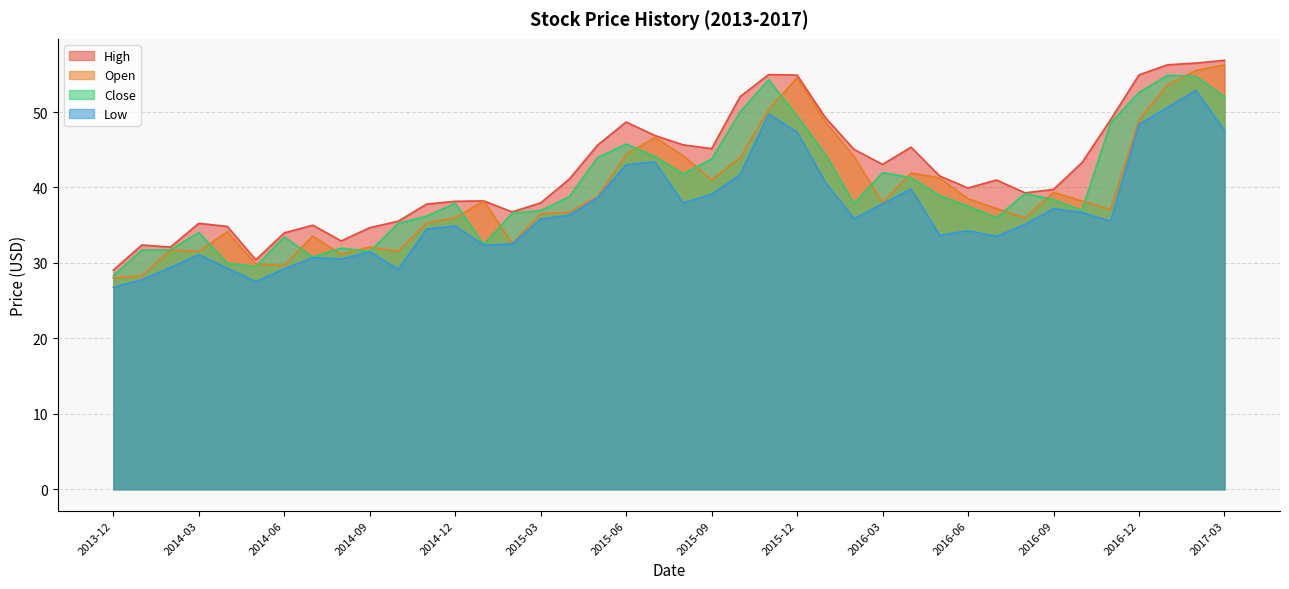

Is it true that Open equals 62.8 at 2014-11?

False